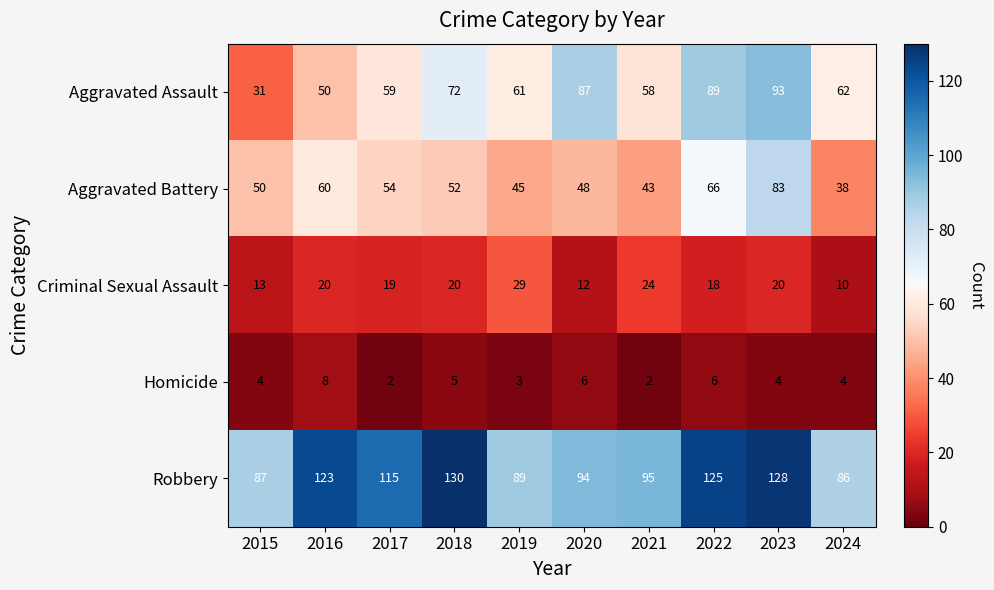

The Robbery series shows 95 at 2021. True or false?

True